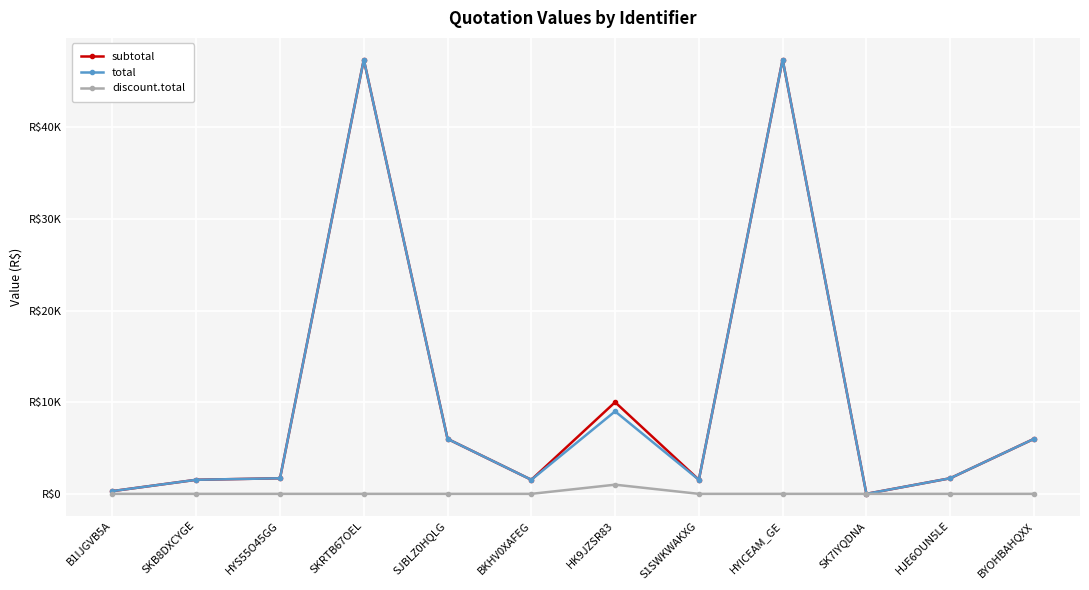

Reading left to right, what are all the values shown in this chart?

subtotal: B1IJGVB5A=300.0	SKB8DXCYGE=1535.0	HYS55O45GG=1700.0	SKRTB67OEL=47370.0	SJBLZ0HQLG=5996.8	BKHV0XAFEG=1535.0	HK9JZSR83=10000.0	S1SWKWAKXG=1535.0	HYICEAM_GE=47370.0	SK7IYQDNA=0.0	HJE6OUN5LE=1700.0	BYOHBAHQXX=5996.8
total: B1IJGVB5A=300.0	SKB8DXCYGE=1535.0	HYS55O45GG=1700.0	SKRTB67OEL=47370.0	SJBLZ0HQLG=5996.8	BKHV0XAFEG=1535.0	HK9JZSR83=9000.0	S1SWKWAKXG=1535.0	HYICEAM_GE=47370.0	SK7IYQDNA=0.0	HJE6OUN5LE=1700.0	BYOHBAHQXX=5996.8
discount.total: B1IJGVB5A=0.0	SKB8DXCYGE=0.0	HYS55O45GG=0.0	SKRTB67OEL=0.0	SJBLZ0HQLG=0.0	BKHV0XAFEG=0.0	HK9JZSR83=1000.0	S1SWKWAKXG=0.0	HYICEAM_GE=0.0	SK7IYQDNA=0.0	HJE6OUN5LE=0.0	BYOHBAHQXX=0.0